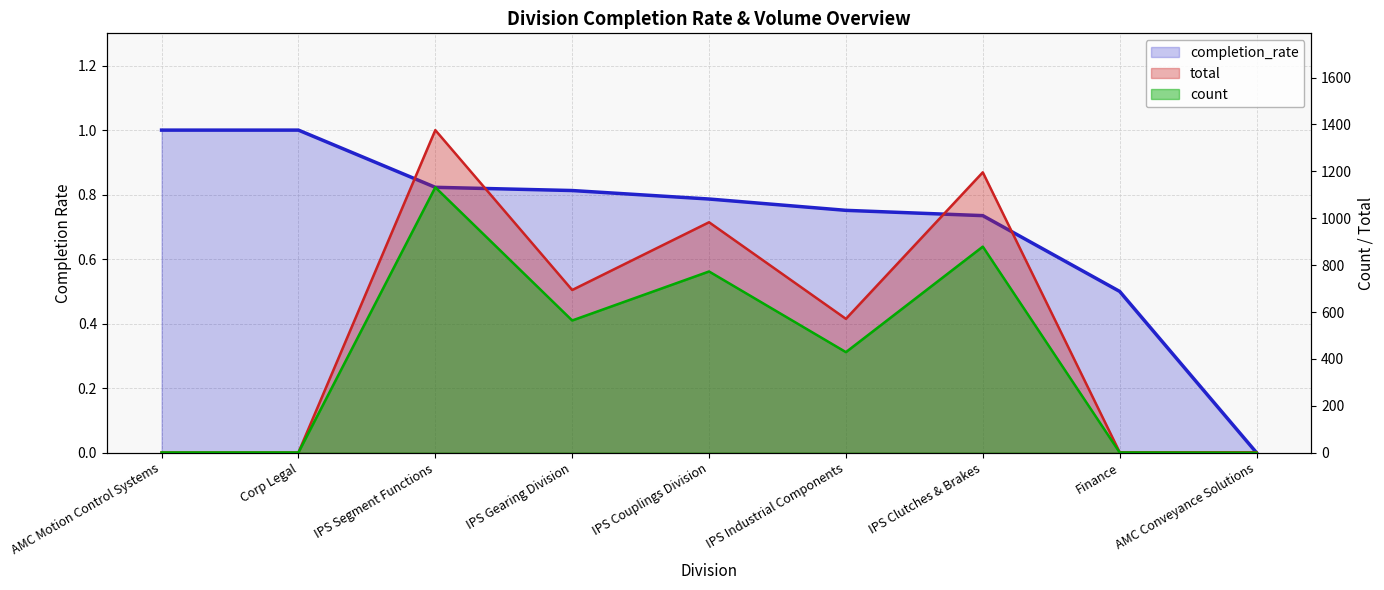

Reading left to right, extract all data points from this chart.

completion_rate: 1.0	1.0	0.8	0.8	0.8	0.8	0.7	0.5	0.0
count: 1.0	1.0	1132.0	564.0	773.0	429.0	879.0	1.0	0.0
total: 1.0	1.0	1376.0	694.0	983.0	571.0	1196.0	2.0	2.0